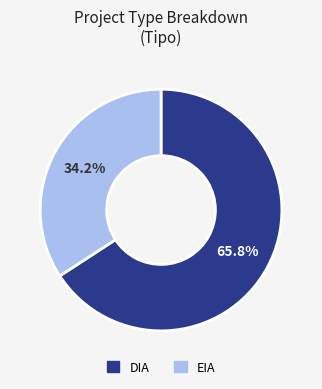

Does EIA represent more than half of the total?

No